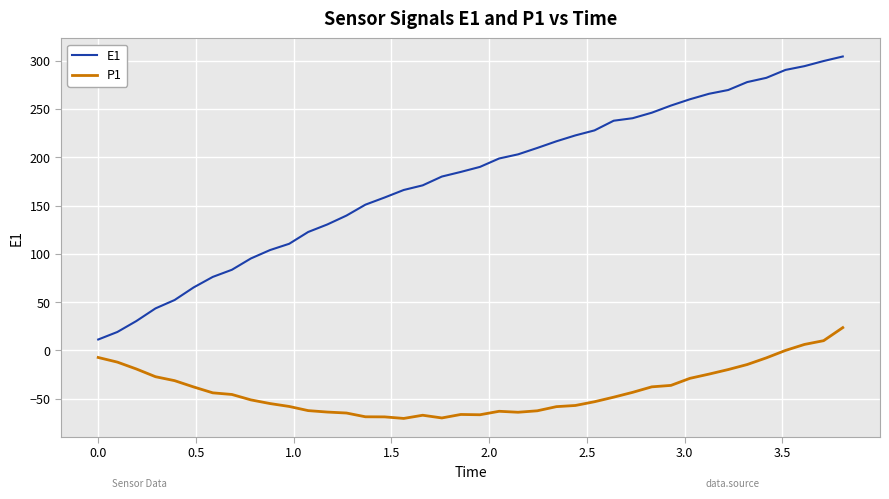

List the series in order of their overall mean, highest first.

E1, P1